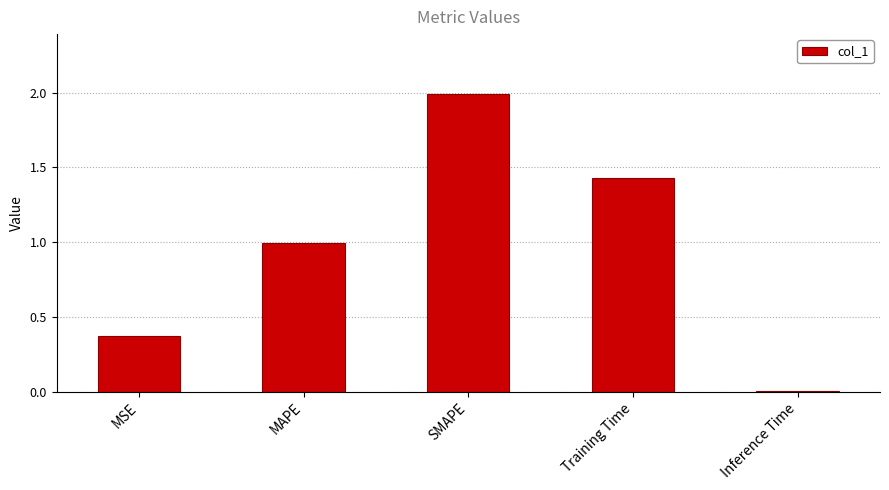

The value at SMAPE is 2.0. True or false?

True